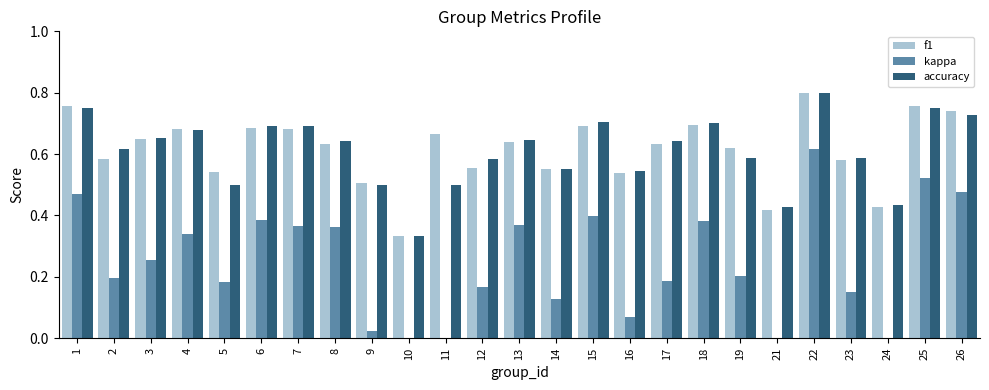

Reading right to left, what are all the values shown in this chart?

f1: 0.7	0.8	0.4	0.6	0.8	0.4	0.6	0.7	0.6	0.5	0.7	0.6	0.6	0.6	0.7	0.3	0.5	0.6	0.7	0.7	0.5	0.7	0.6	0.6	0.8
kappa: 0.5	0.5	-0.0	0.2	0.6	-0.1	0.2	0.4	0.2	0.1	0.4	0.1	0.4	0.2	0.0	-0.5	0.0	0.4	0.4	0.4	0.2	0.3	0.3	0.2	0.5
accuracy: 0.7	0.8	0.4	0.6	0.8	0.4	0.6	0.7	0.6	0.5	0.7	0.6	0.6	0.6	0.5	0.3	0.5	0.6	0.7	0.7	0.5	0.7	0.7	0.6	0.8